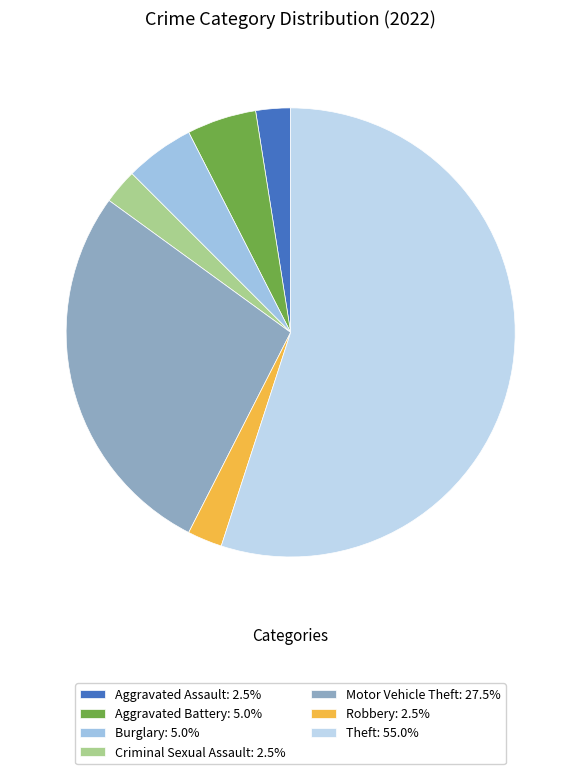

Is it true that Theft is 55% of the pie?

True